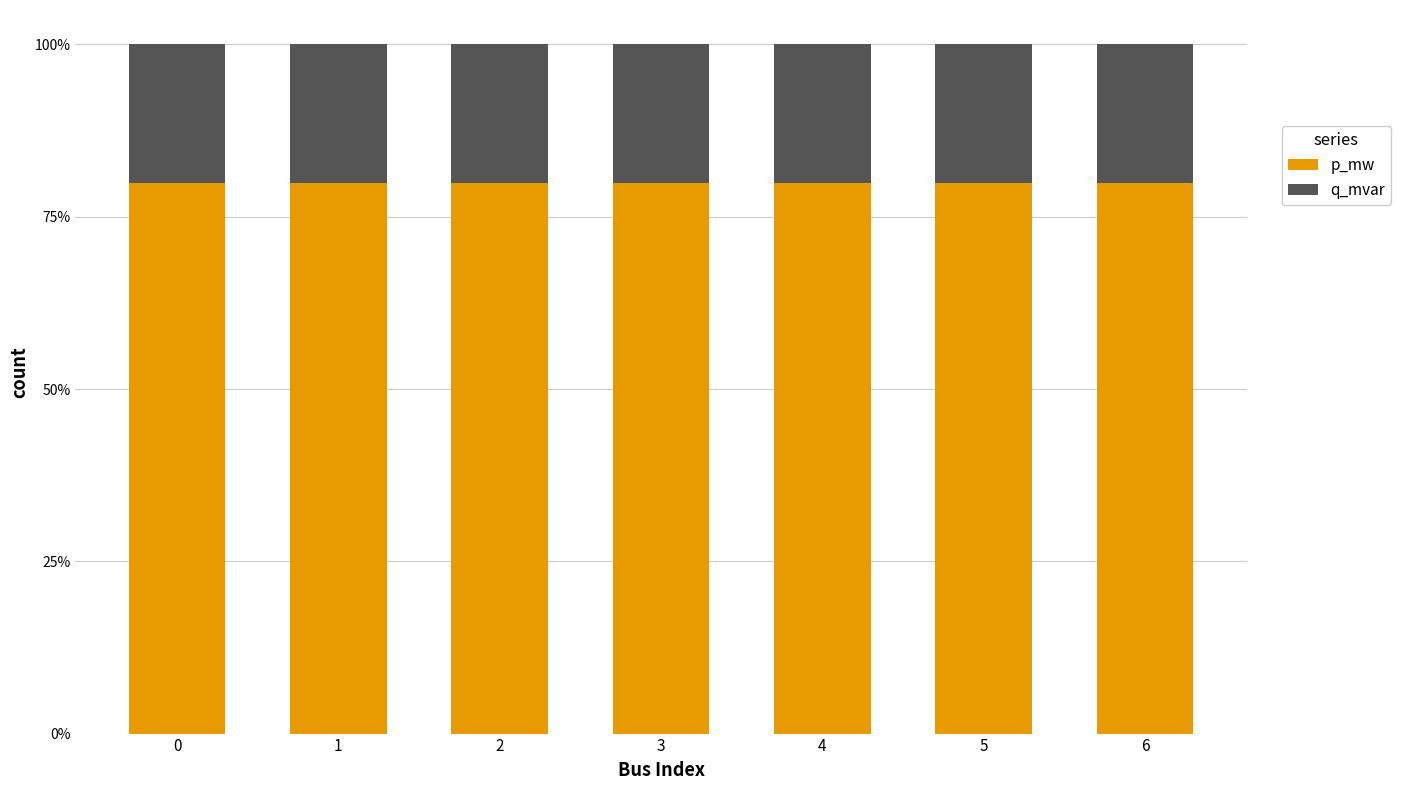

Is it true that p_mw equals 136.7 at 4?

False